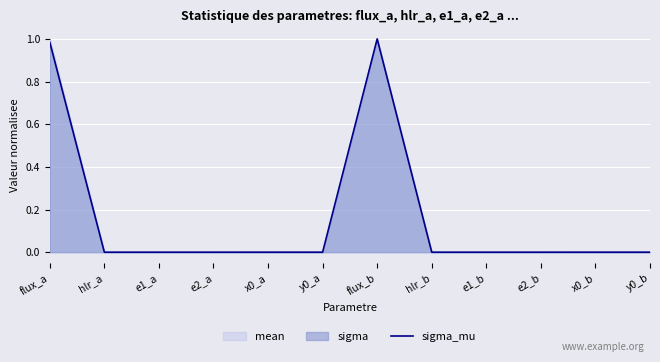

How many lines are shown in the chart?

1